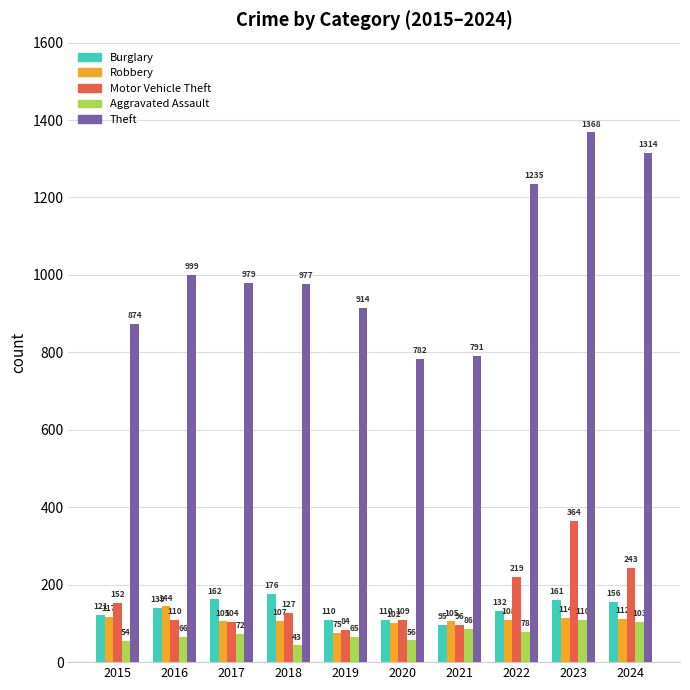

How many bars are there in each group?

5